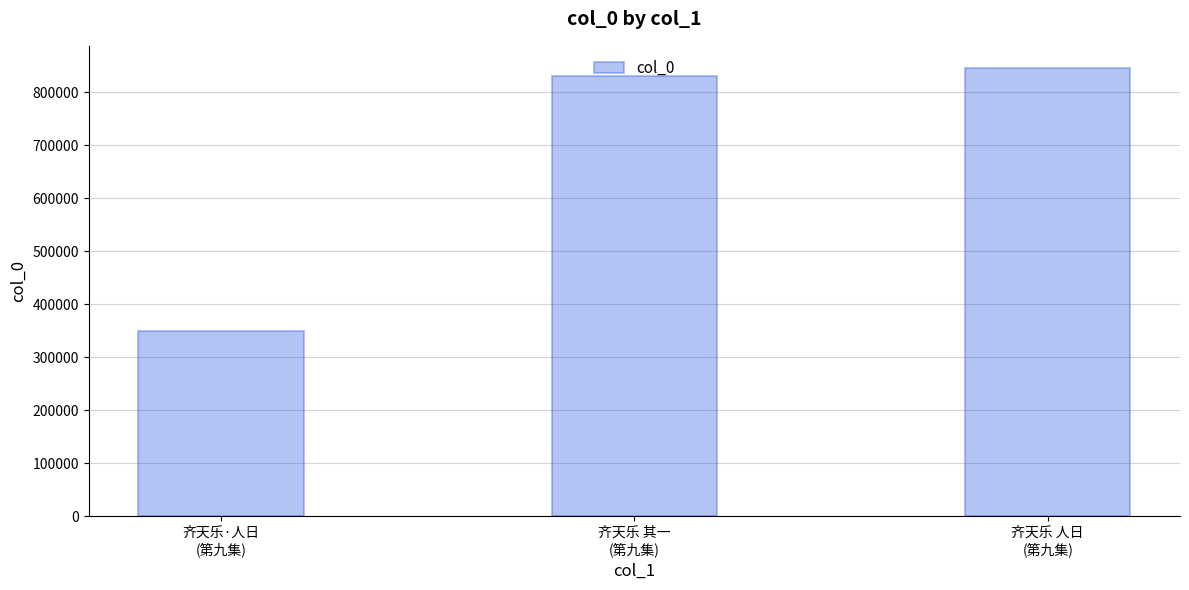

What is the label of the 2nd bar from the left?

齐天乐 其一
(第九集)